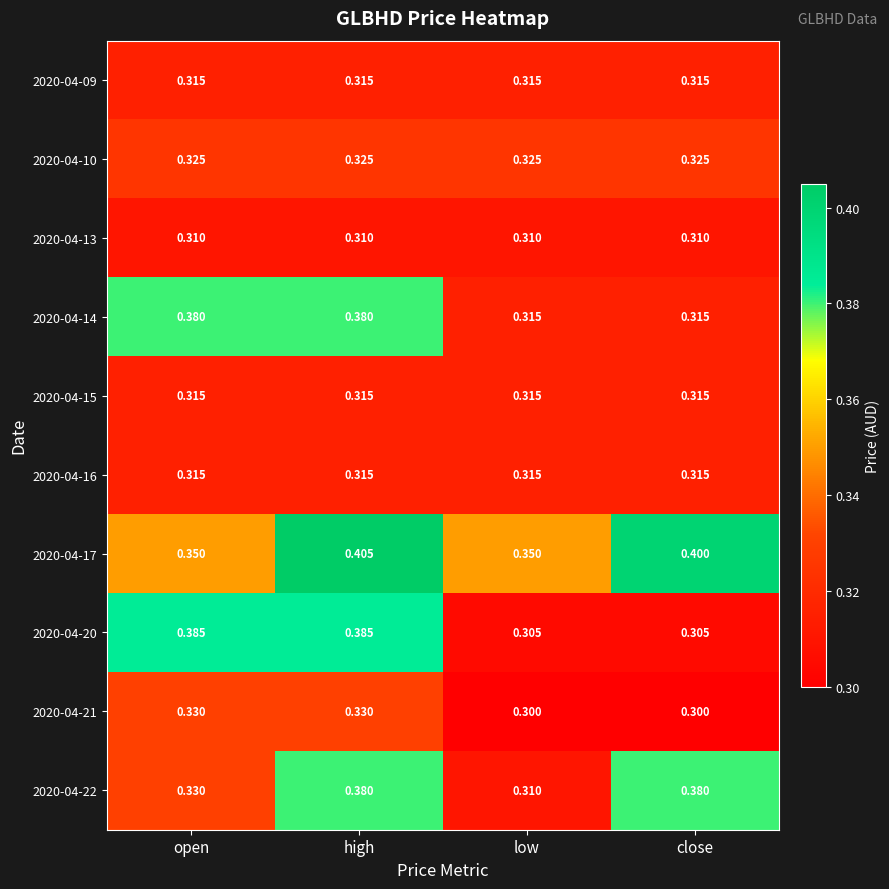

Count the number of data series in this chart.

10